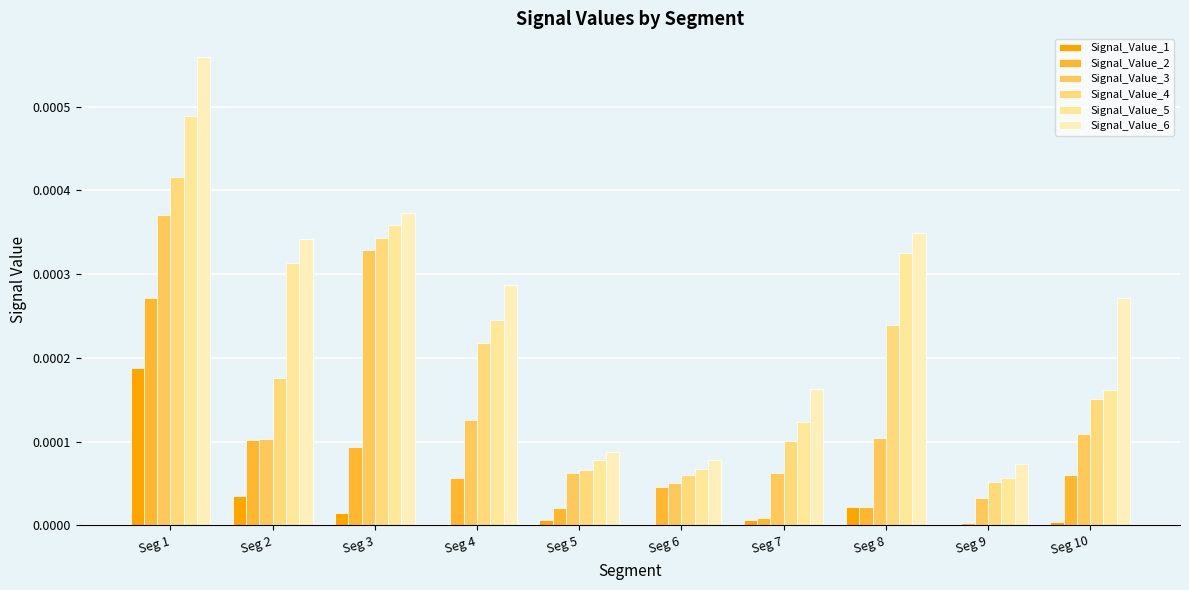

What are all the series names shown in the legend?

Signal_Value_1, Signal_Value_2, Signal_Value_3, Signal_Value_4, Signal_Value_5, Signal_Value_6